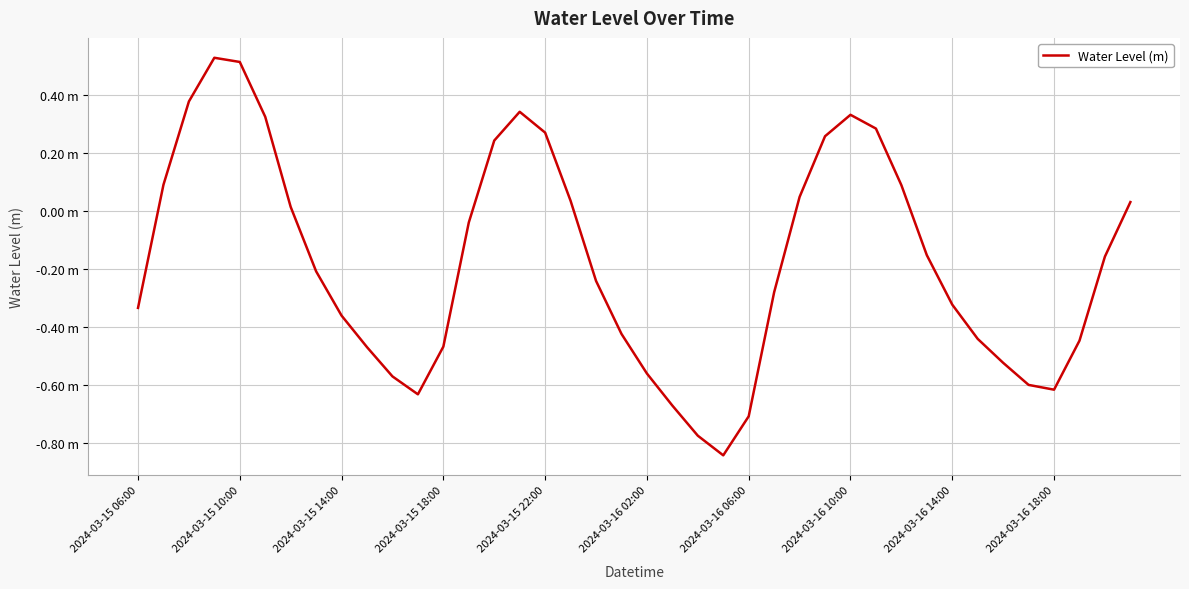

What is the greatest value displayed?

0.5